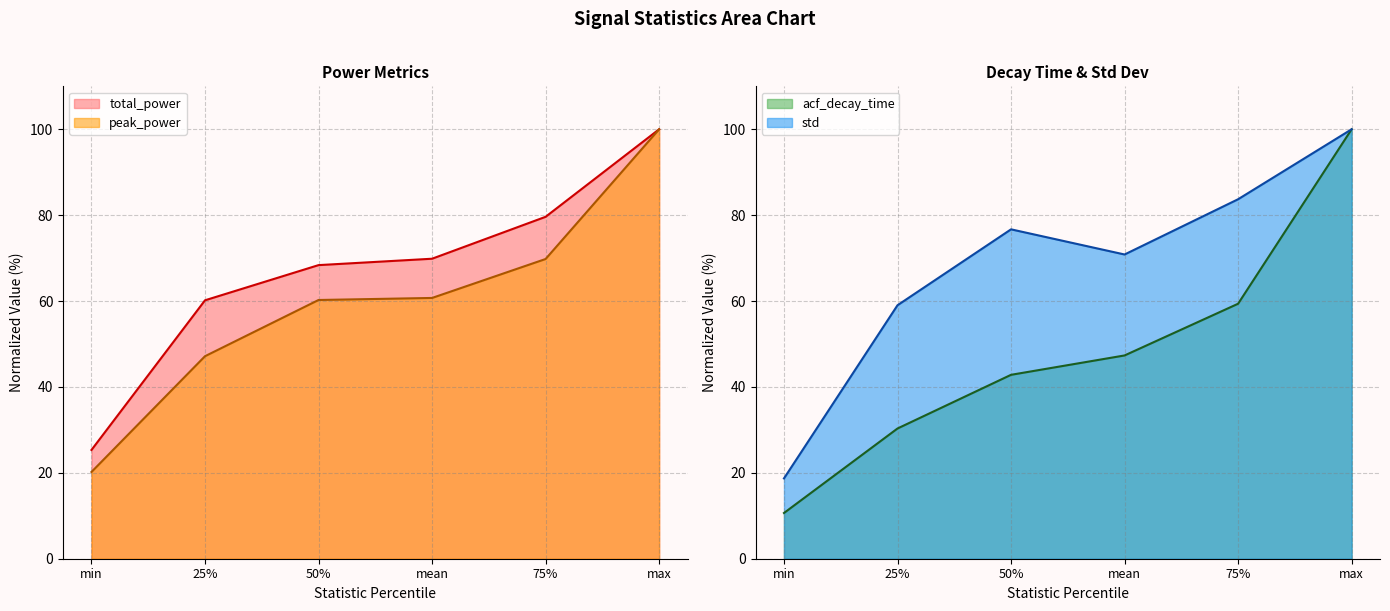

What are all the series names shown in the legend?

peak_power, total_power, acf_decay_time, std